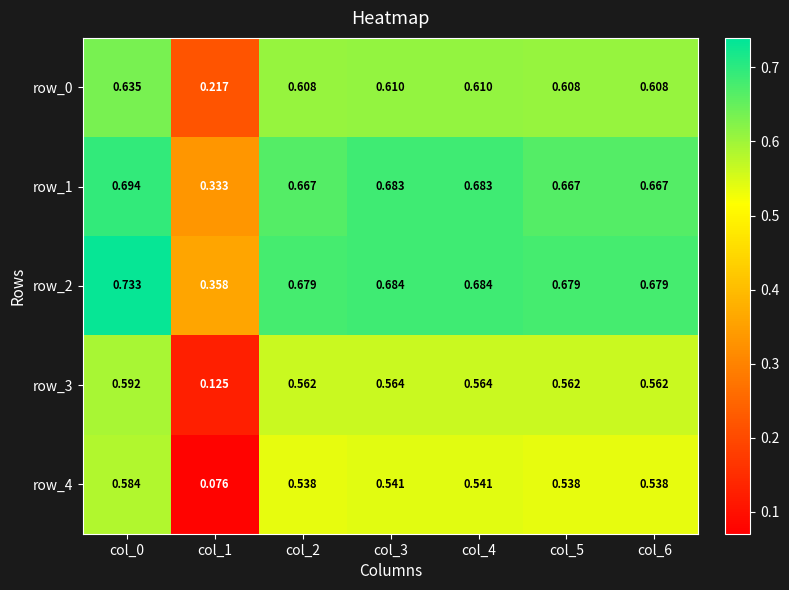

Which series has the largest total across all categories?

row_2